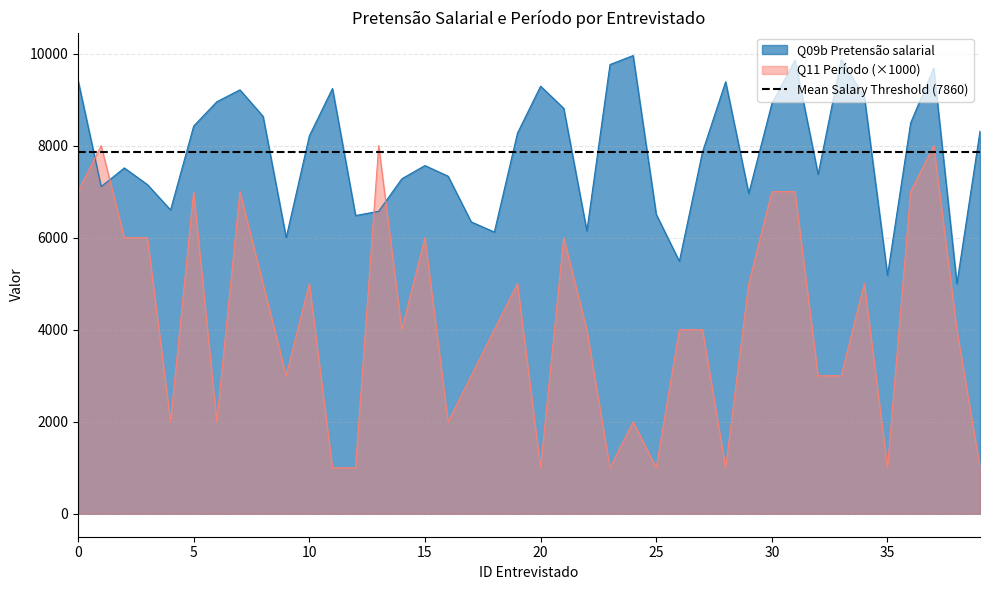

Reading left to right, list all the values displayed in this chart.

Q09b Pretensão salarial: 0=9416	1=7110	2=7516	3=7153	4=6603	5=8426	6=8954	7=9212	8=8636	9=6000	10=8211	11=9241	12=6481	13=6574	14=7280	15=7567	16=7336	17=6343	18=6122	19=8272	20=9292	21=8810	22=6146	23=9762	24=9957	25=6506	26=5487	27=7864	28=9387	29=6961	30=8916	31=9855	32=7376	33=9871	34=9057	35=5183	36=8495	37=9686	38=5001	39=8315
Q11 Período: 0=7000	1=8000	2=6000	3=6000	4=2000	5=7000	6=2000	7=7000	8=5000	9=3000	10=5000	11=1000	12=1000	13=8000	14=4000	15=6000	16=2000	17=3000	18=4000	19=5000	20=1000	21=6000	22=4000	23=1000	24=2000	25=1000	26=4000	27=4000	28=1000	29=5000	30=7000	31=7000	32=3000	33=3000	34=5000	35=1000	36=7000	37=8000	38=4000	39=1000